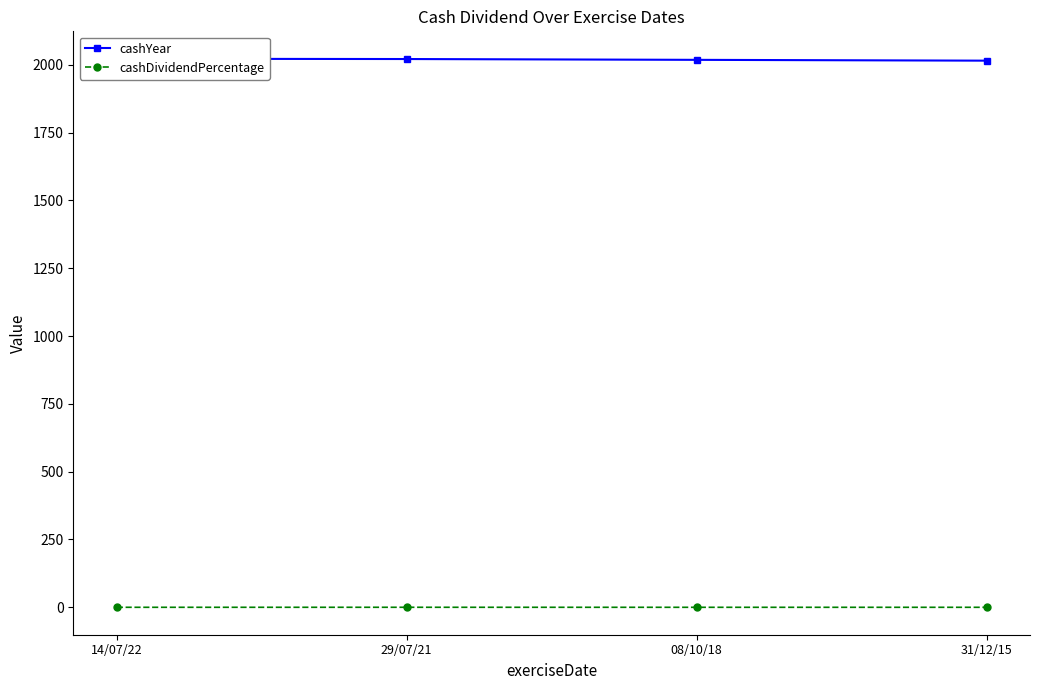

Reading left to right, list all the values displayed in this chart.

cashYear: 2022.0	2021.0	2018.0	2015.0
cashDividendPercentage: 0.1	0.1	0.1	0.1